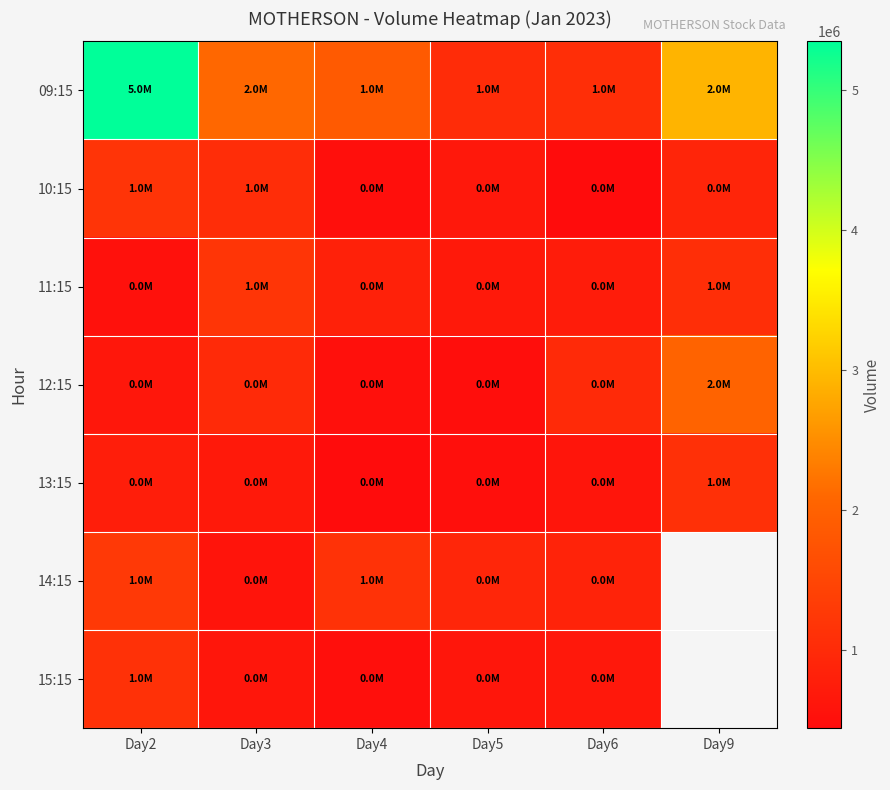

How many data points in 15:15 are less than 653405?

3